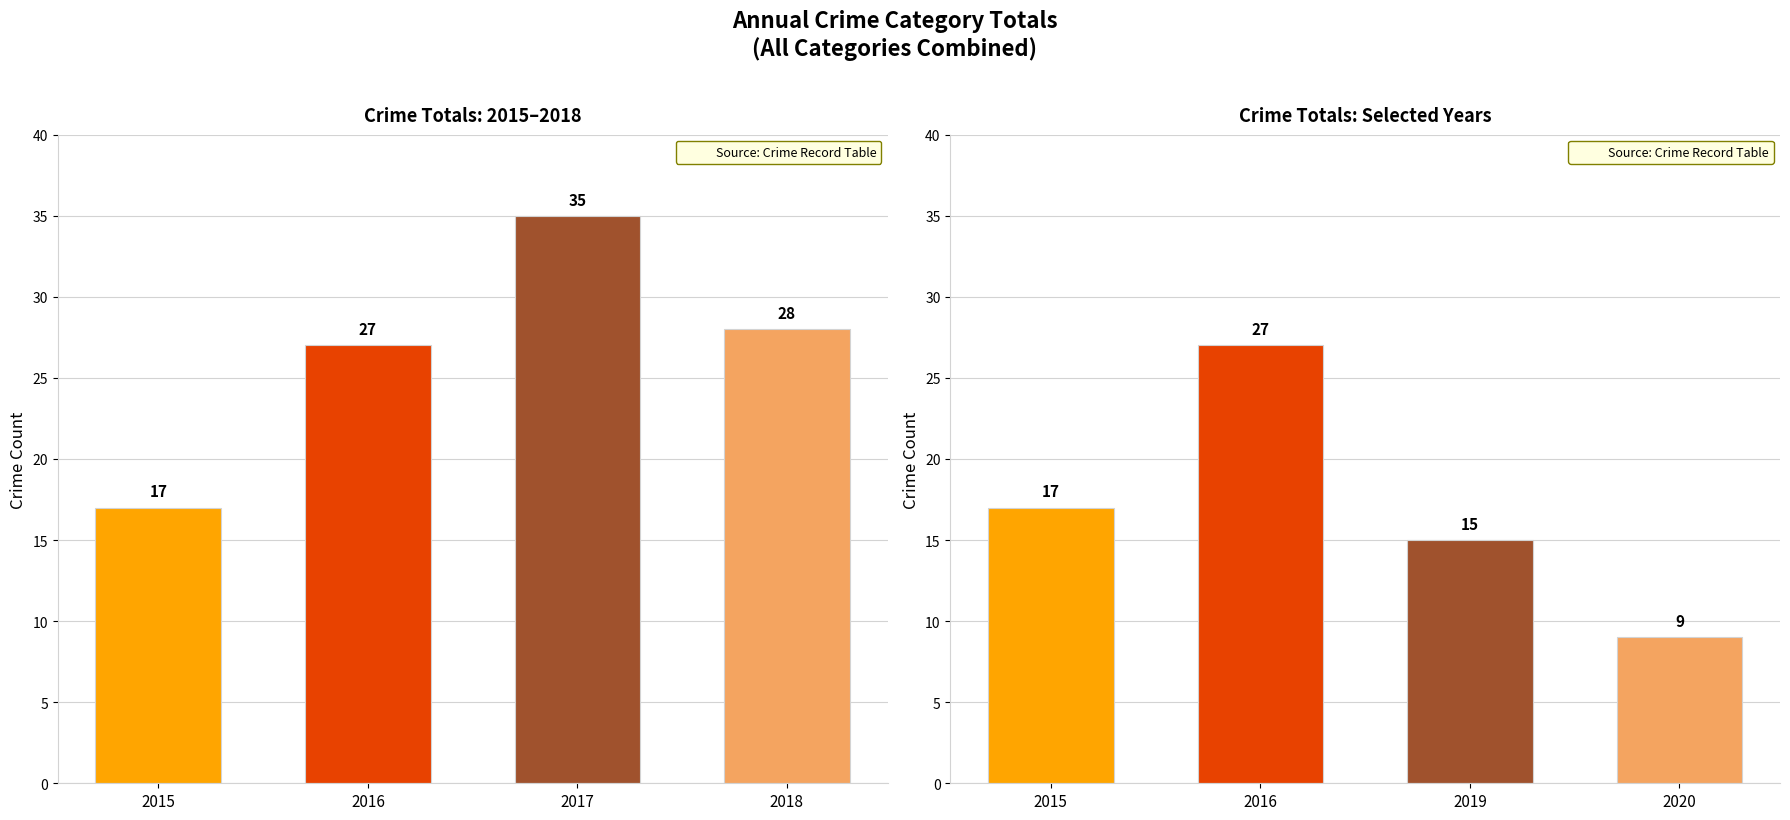

What is the maximum value for 2015?

17